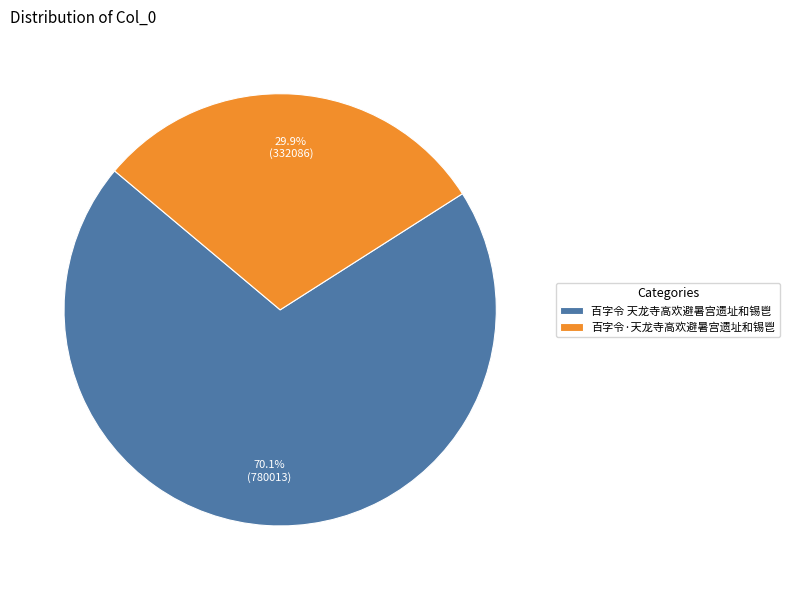

How many segments does this pie chart have?

2